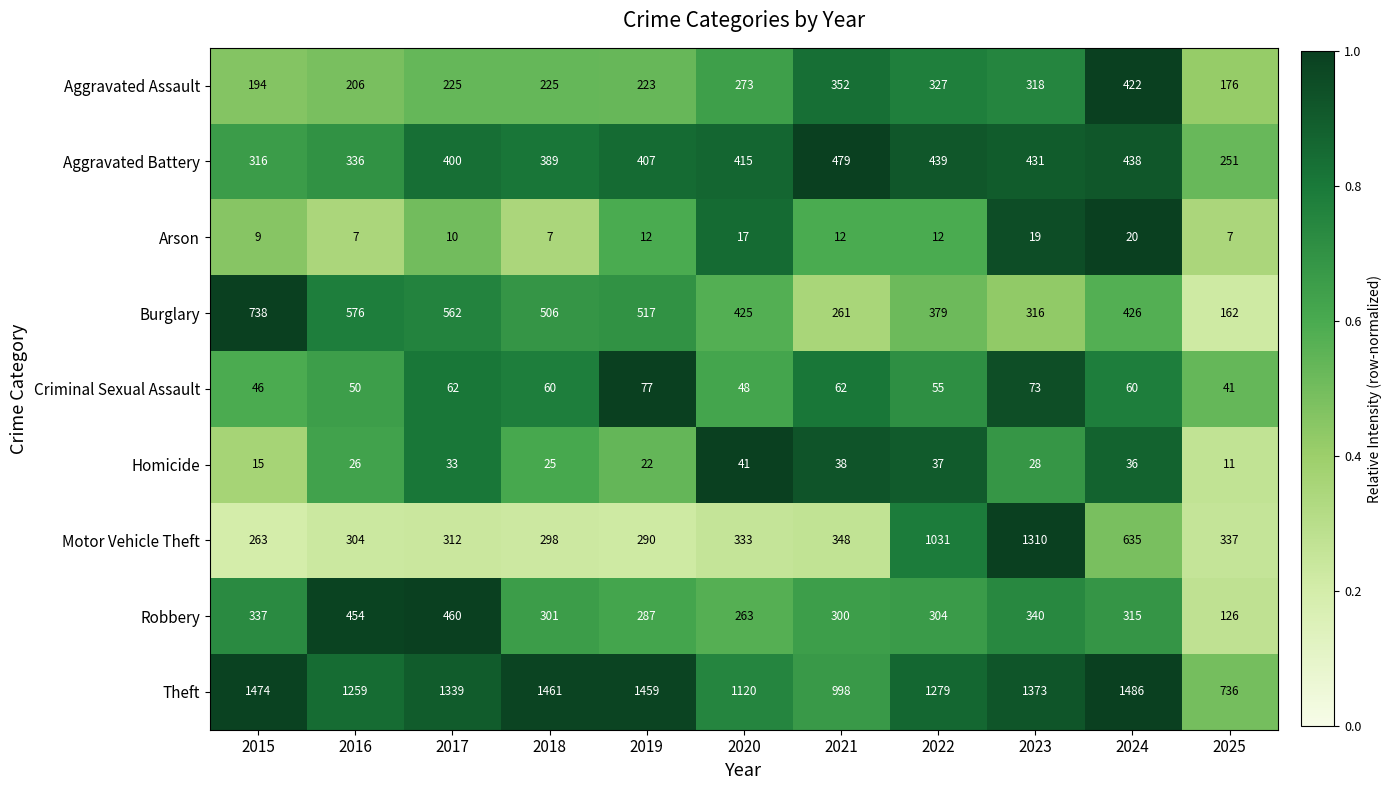

What is the difference between the second highest and minimum values in the Motor Vehicle Theft series?

768